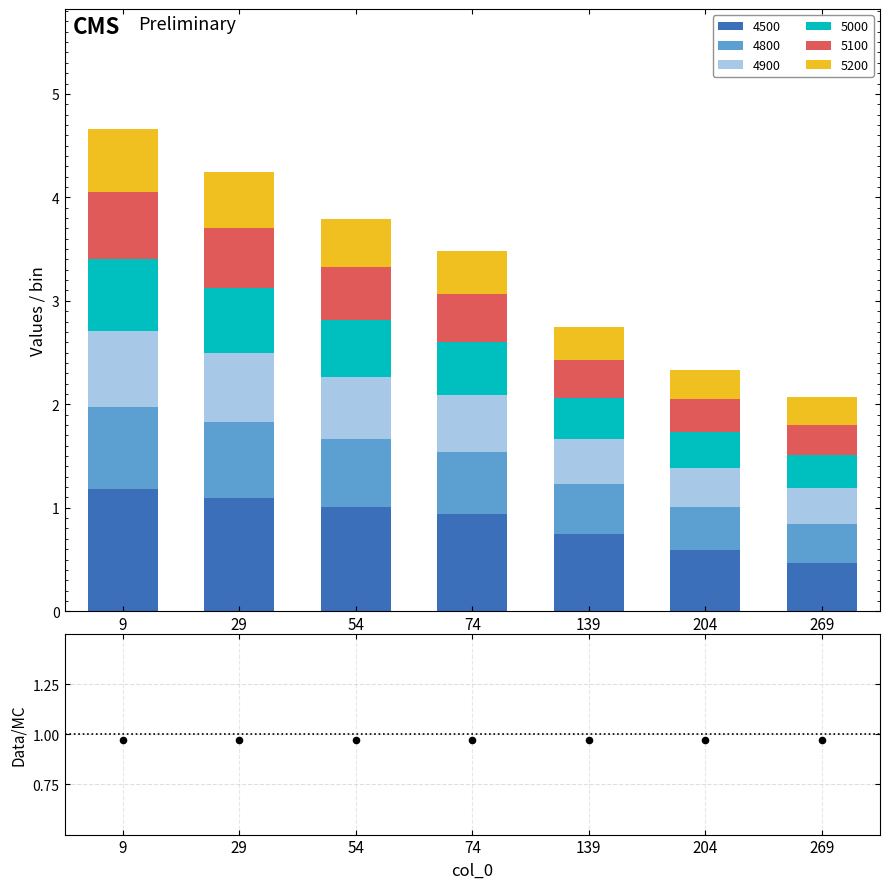

At which category is the sum across all series the highest?

9